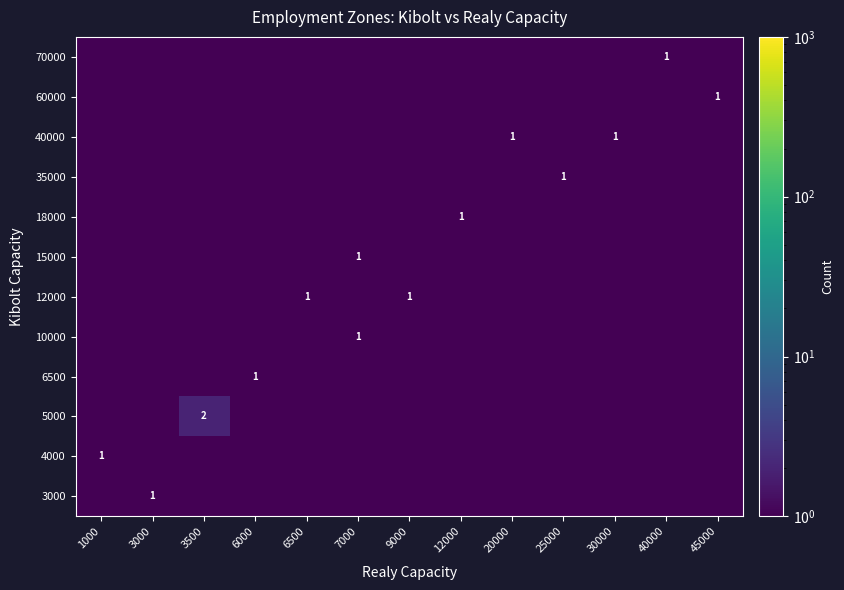

Is it true that 12000 equals 1.6 at 6500?

False